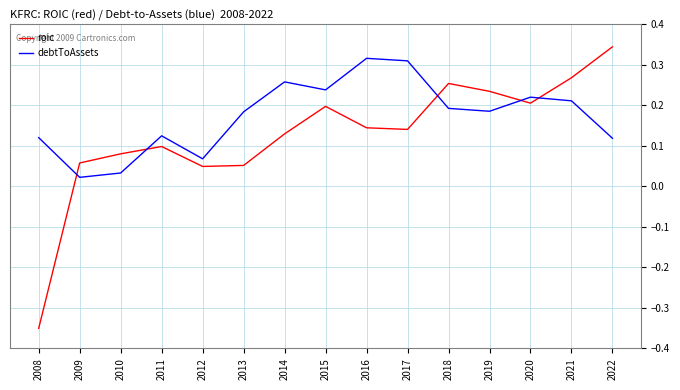

How many lines are shown in the chart?

2